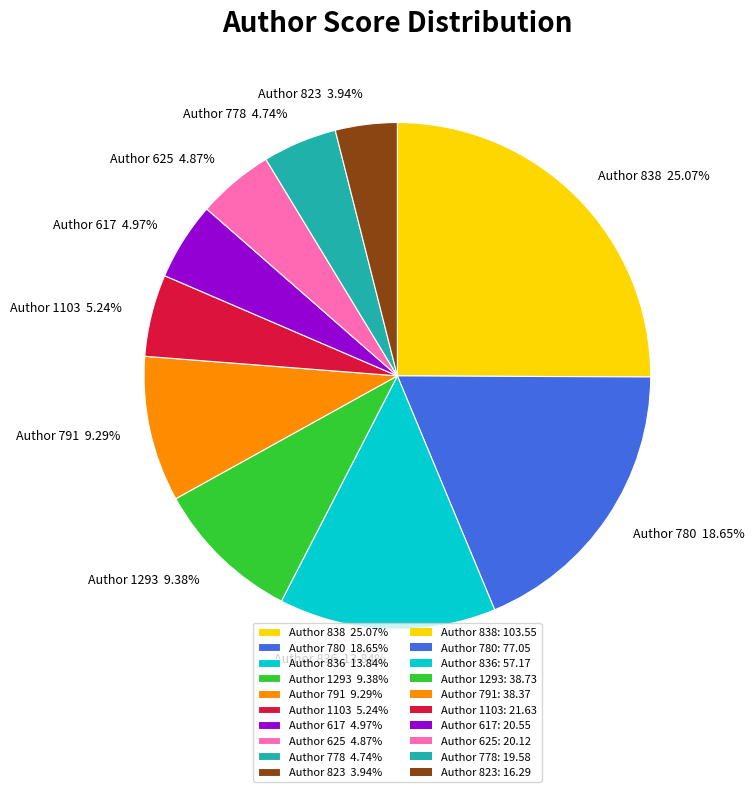

Do Author 823 3.94% and Author 778 4.74% together represent more than half of the pie?

No